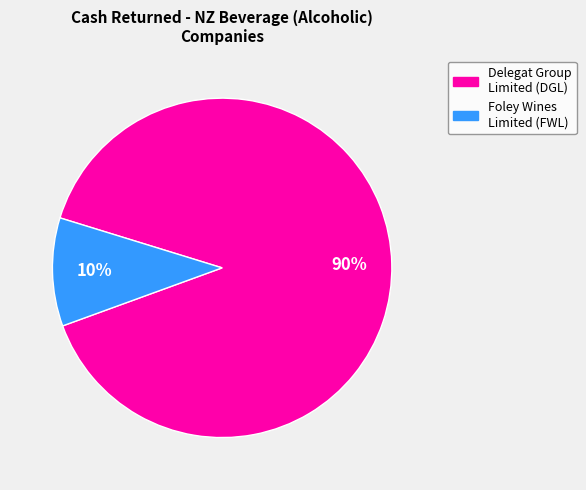

Is there a majority slice in this chart?

Yes